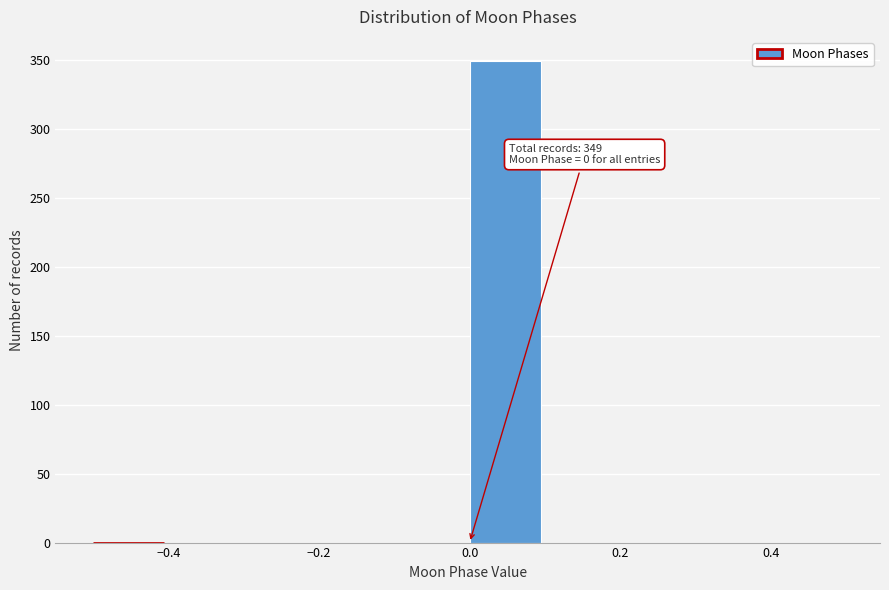

Which range on the x-axis has the tallest bar?

0.0 to 0.1